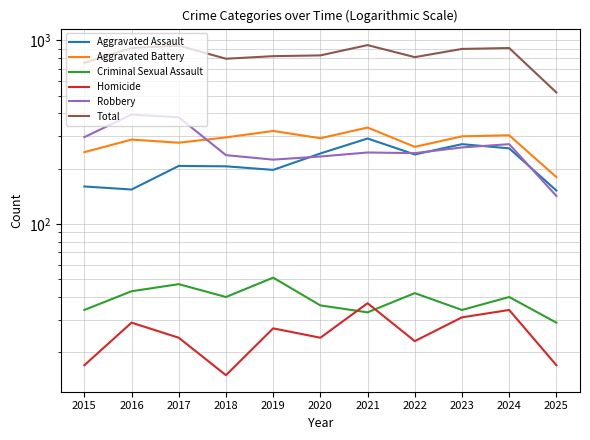

Which category has the lowest value across all series?

2018